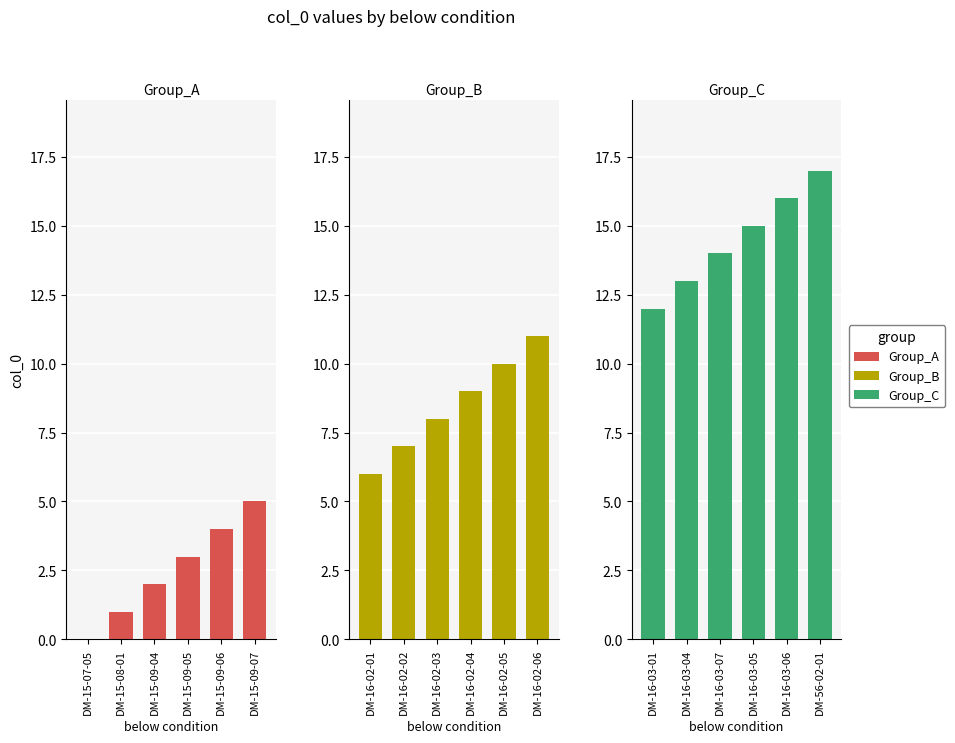

Reading left to right, what are all the values shown in this chart?

Group_A: 0	1	2	3	4	5
Group_B: 6	7	8	9	10	11
Group_C: 12	13	14	15	16	17